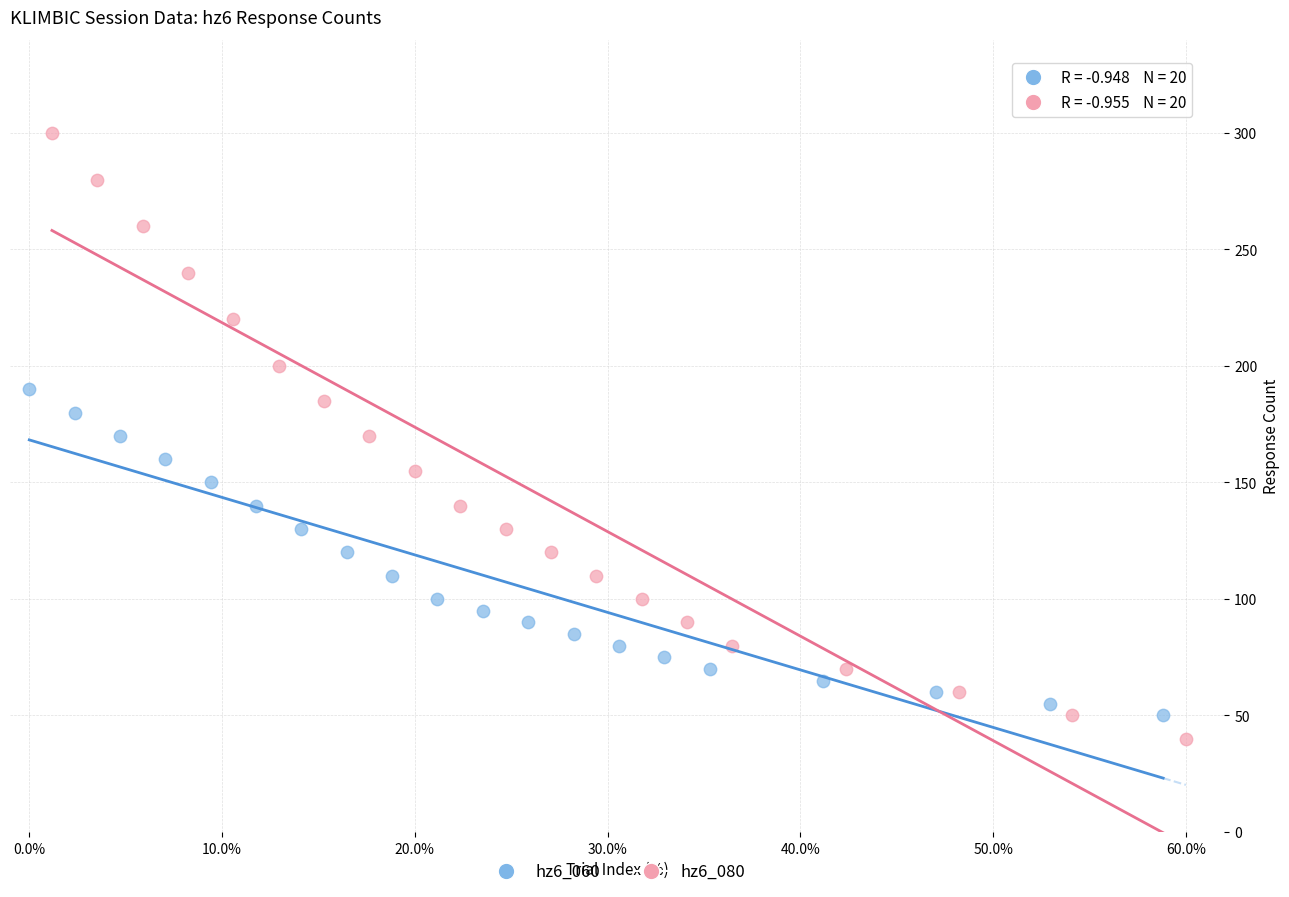

Which series contains the highest Y value?

hz6_080